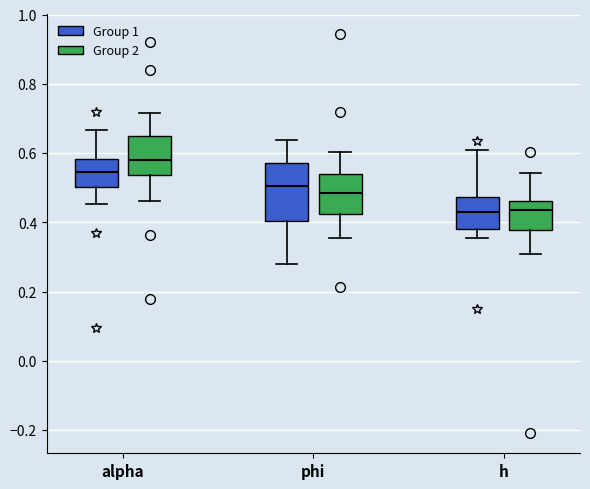

Which box is the tallest, from its lower edge to its upper edge?

phi (Group 1)